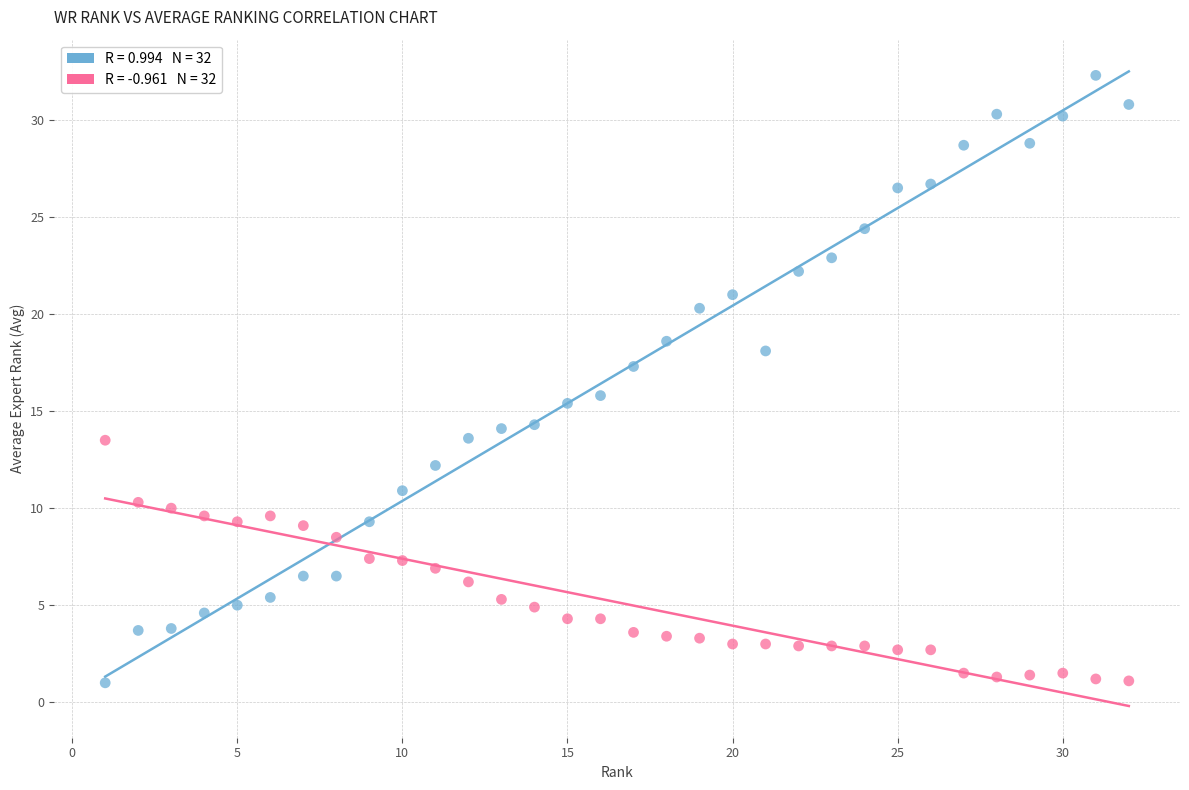

Across all data points, what is the range of X values (max minus min)?

31.0